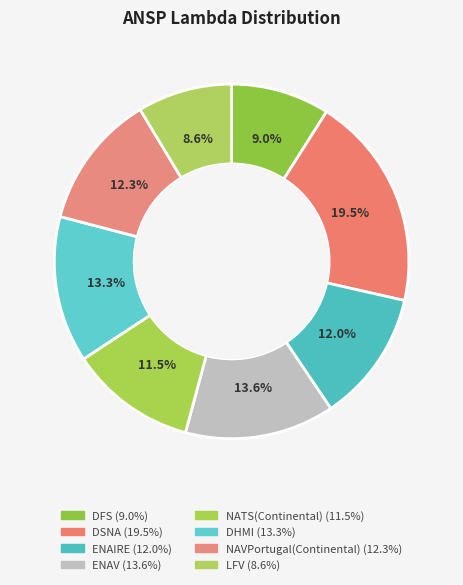

Rank the categories by value from highest to lowest.

DSNA, ENAV, DHMI, NAVPortugal(Continental), ENAIRE, NATS(Continental), DFS, LFV